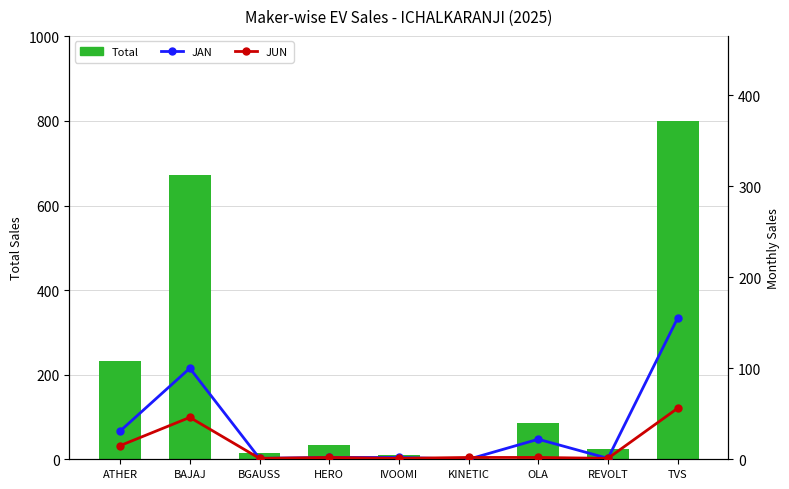

Rank the categories by JUN value from lowest to highest.

BGAUSS, IVOOMI, REVOLT, HERO, KINETIC, OLA, ATHER, BAJAJ, TVS